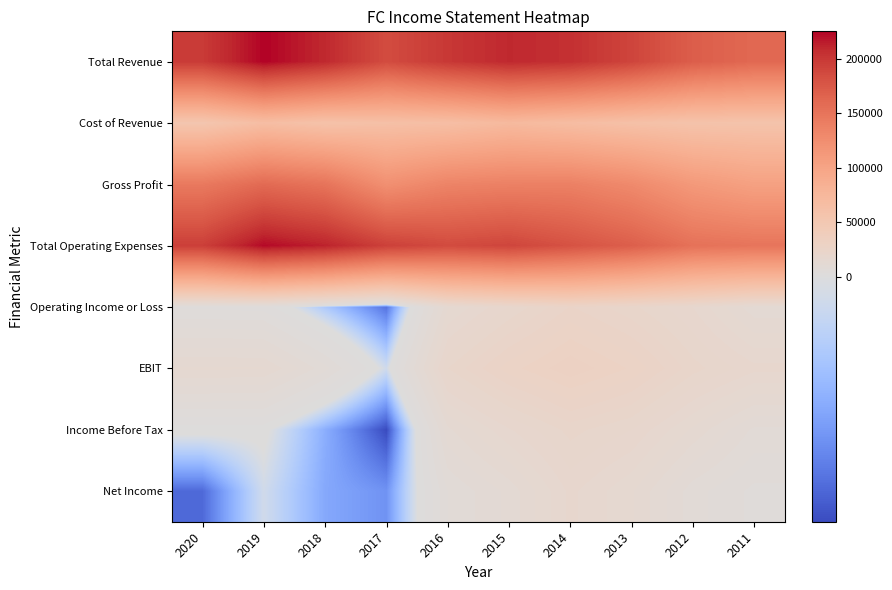

At how many categories does at least one series exceed 66964?

10